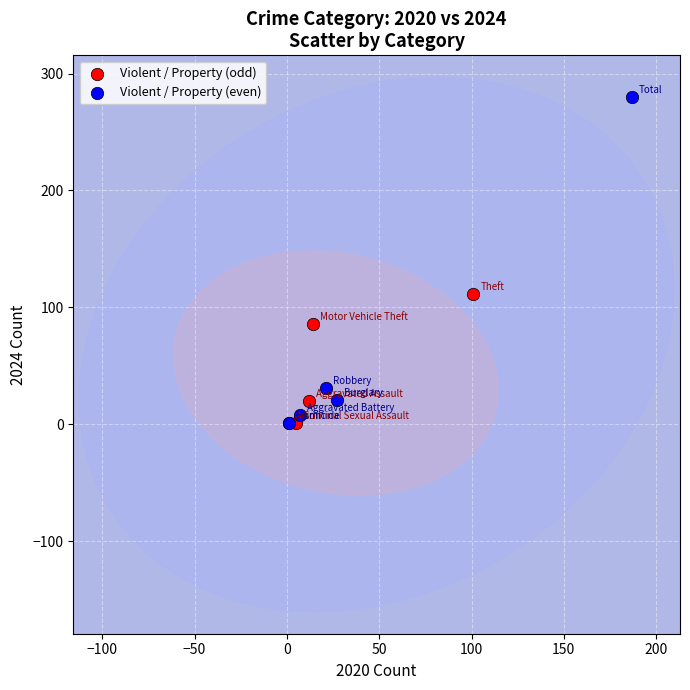

Which series has the widest spread of Y values?

Violent / Property (even)